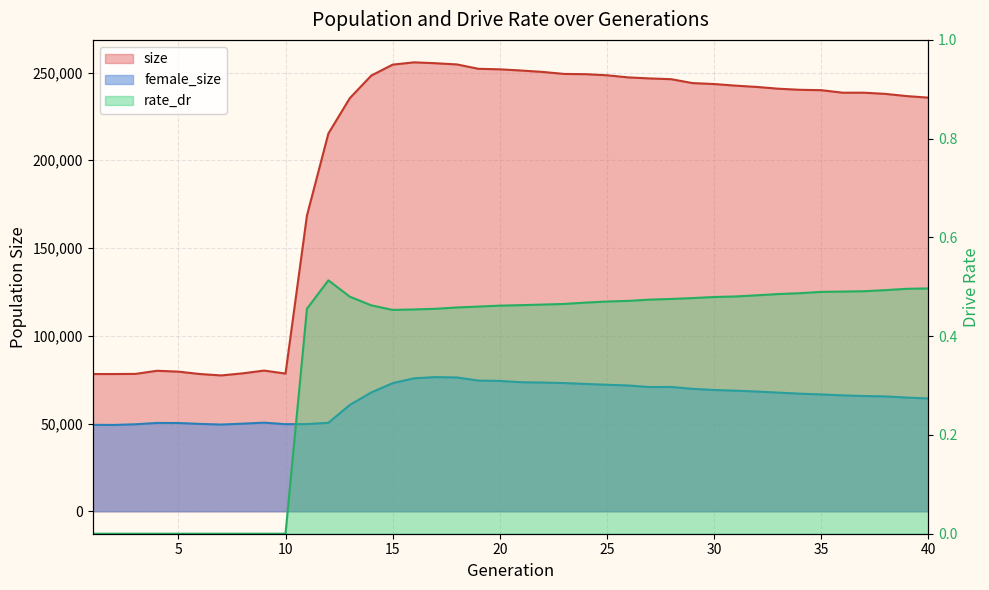

Reading left to right, extract all data points from this chart.

size: 78199.0	78206.0	78281.0	80055.0	79566.0	78206.0	77405.0	78583.0	80162.0	78464.0	168488.0	215238.0	235380.0	248239.0	254491.0	255797.0	255294.0	254601.0	252120.0	251816.0	251131.0	250335.0	249191.0	249049.0	248423.0	247212.0	246625.0	246193.0	243963.0	243435.0	242519.0	241776.0	240768.0	240154.0	239940.0	238494.0	238490.0	237816.0	236555.0	235684.0
female_size: 49247.0	49187.0	49573.0	50327.0	50299.0	49790.0	49413.0	49921.0	50503.0	49628.0	49696.0	50426.0	60589.0	67683.0	73003.0	75774.0	76447.0	76243.0	74471.0	74266.0	73531.0	73346.0	73050.0	72547.0	72087.0	71668.0	70779.0	70841.0	69761.0	69117.0	68715.0	68223.0	67617.0	67002.0	66579.0	66046.0	65678.0	65451.0	64781.0	64283.0
rate_dr: 0.0	0.0	0.0	0.0	0.0	0.0	0.0	0.0	0.0	0.0	0.5	0.5	0.5	0.5	0.5	0.5	0.5	0.5	0.5	0.5	0.5	0.5	0.5	0.5	0.5	0.5	0.5	0.5	0.5	0.5	0.5	0.5	0.5	0.5	0.5	0.5	0.5	0.5	0.5	0.5